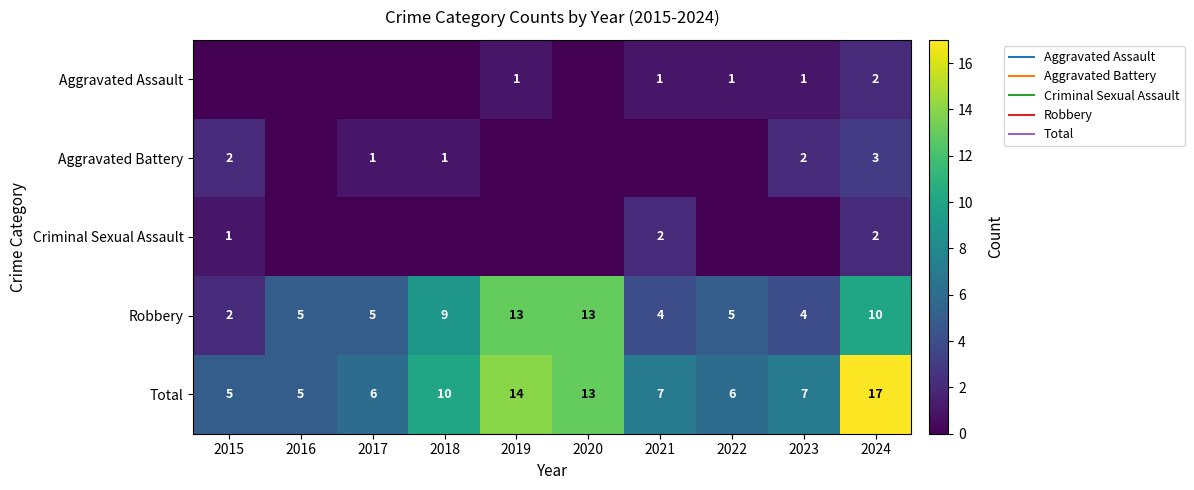

Rank the categories by Total value from lowest to highest.

2015, 2016, 2017, 2022, 2021, 2023, 2018, 2020, 2019, 2024